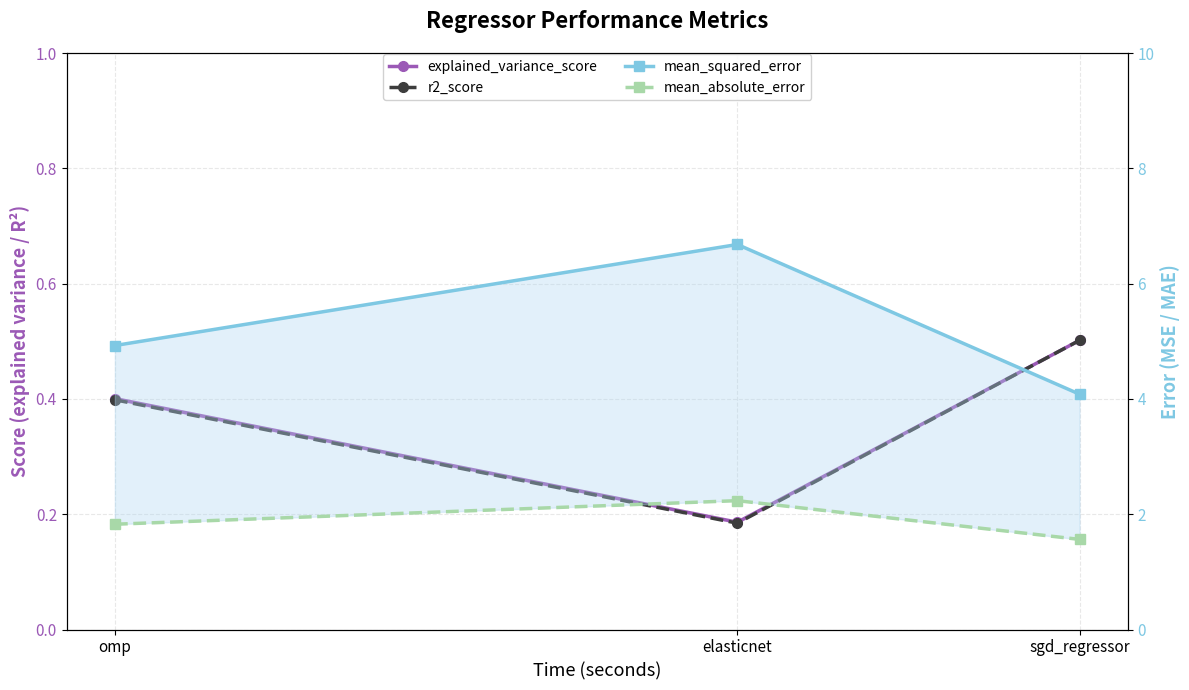

Rank the series by their maximum value, from lowest to highest.

r2_score, explained_variance_score, mean_absolute_error, mean_squared_error